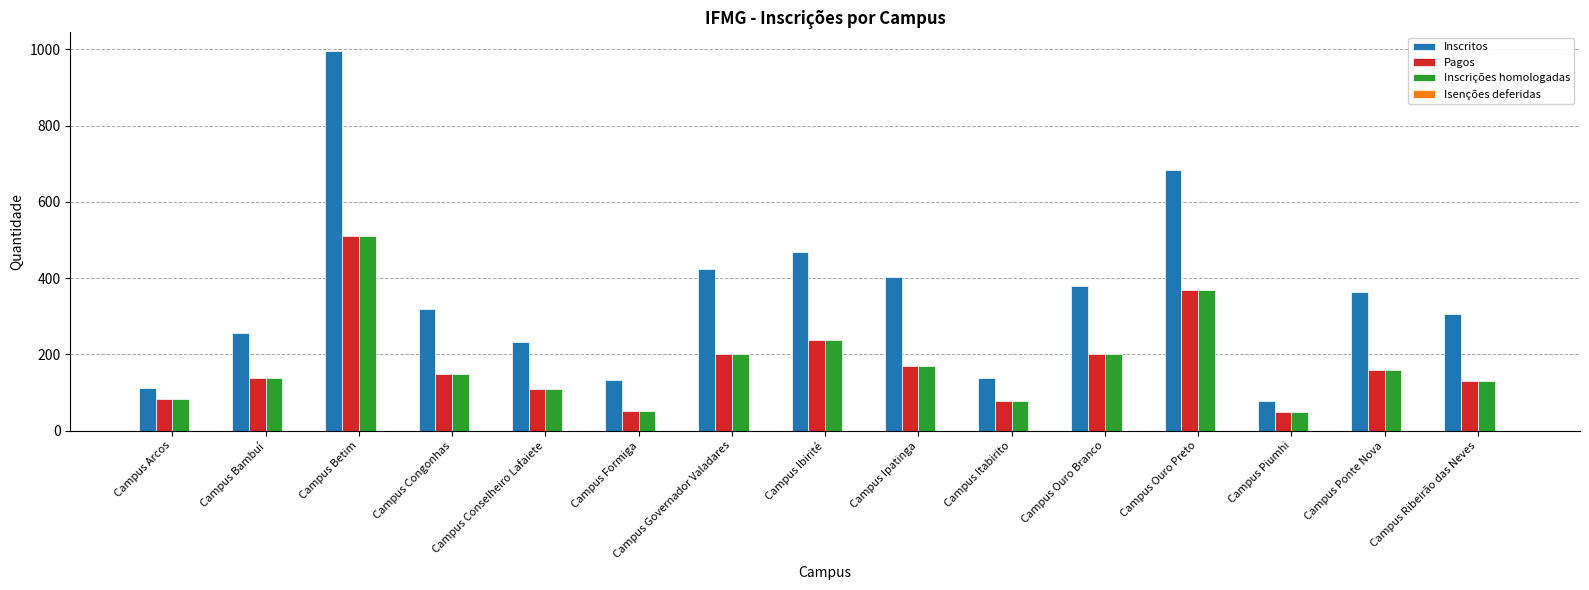

What is the minimum value for Inscrições homologadas?

49